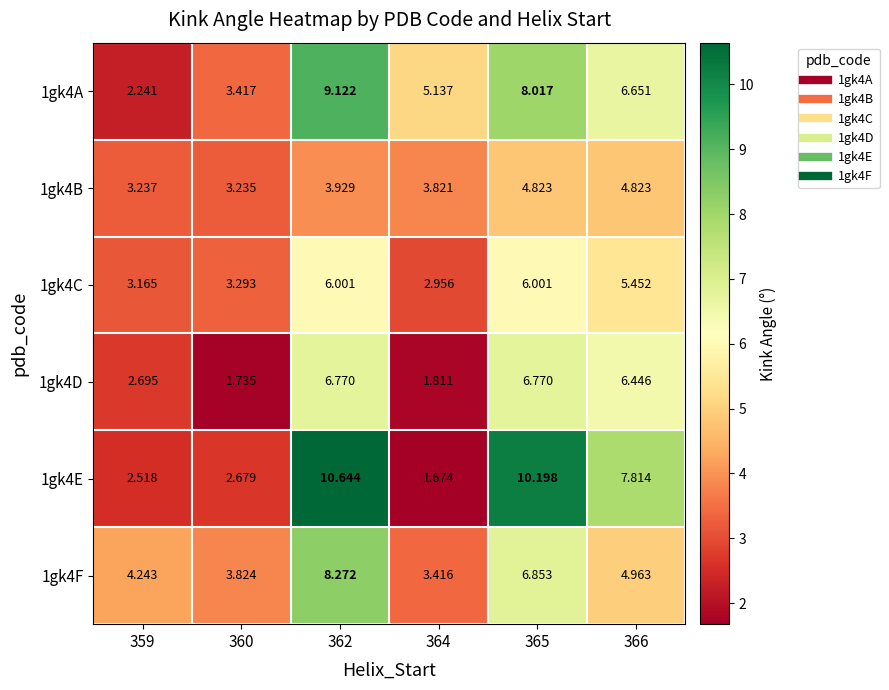

Is the value of 1gk4C at 366 greater than the value of 1gk4B at 359?

Yes